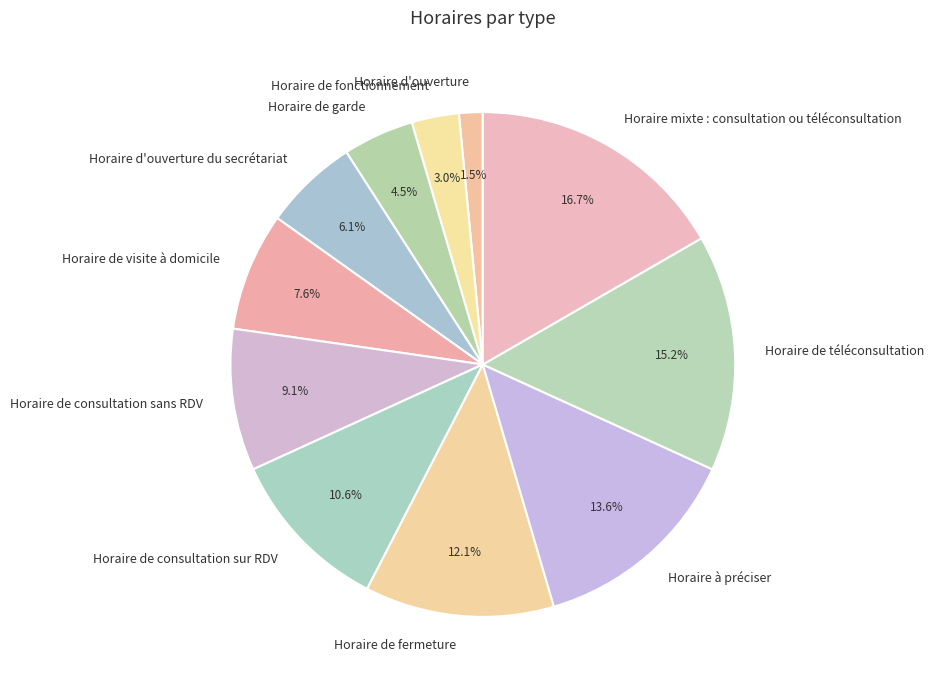

To the nearest percent, what portion does Horaire de visite à domicile represent?

8%